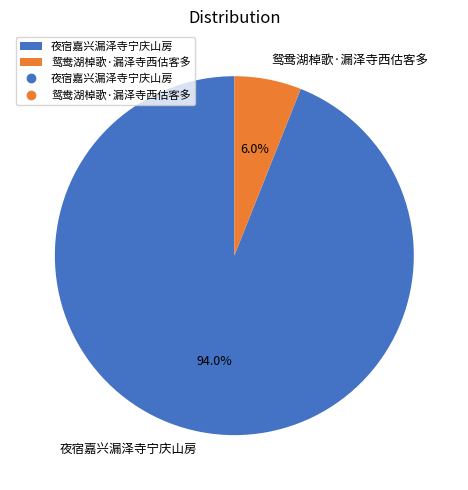

To the nearest percent, what is the average slice percentage?

50%